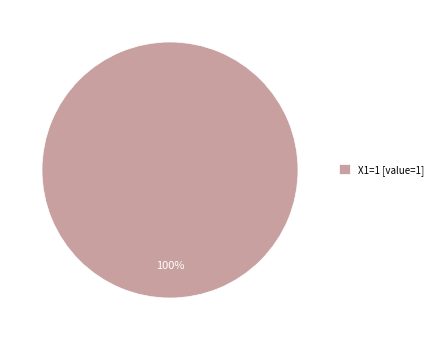

What percentage is the X1=1 [value=1] slice, to the nearest percent?

100%